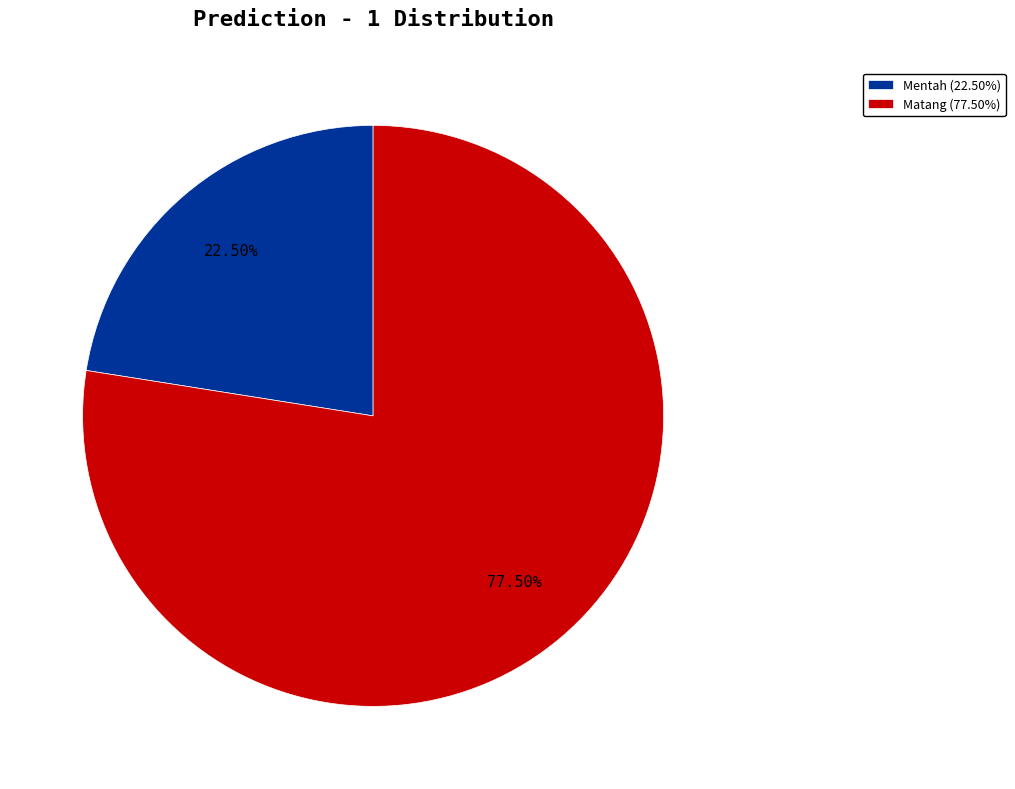

Which slice is the largest?

Matang (77.50%)